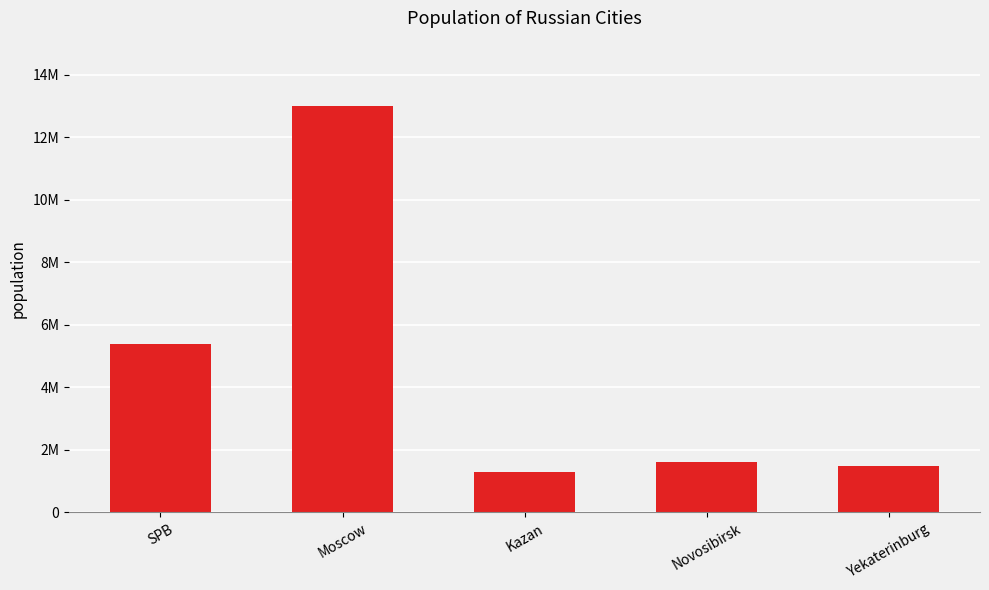

What position from the right is SPB?

5